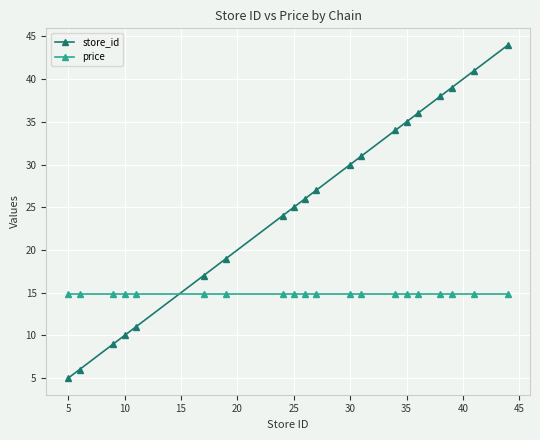

Which series has the largest total across all categories?

store_id